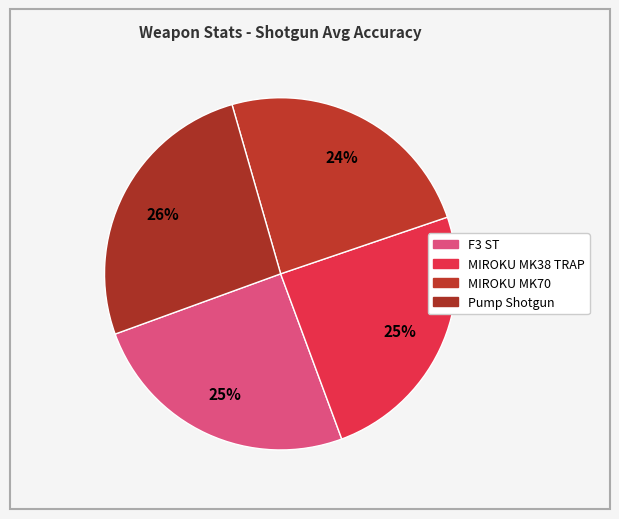

How many slices are in this pie chart?

4